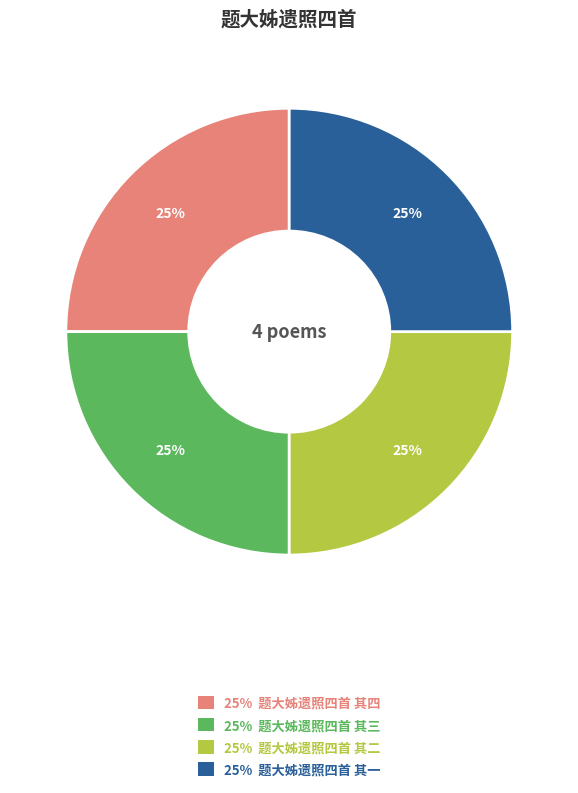

Is there any slice that represents more than half of the pie?

No